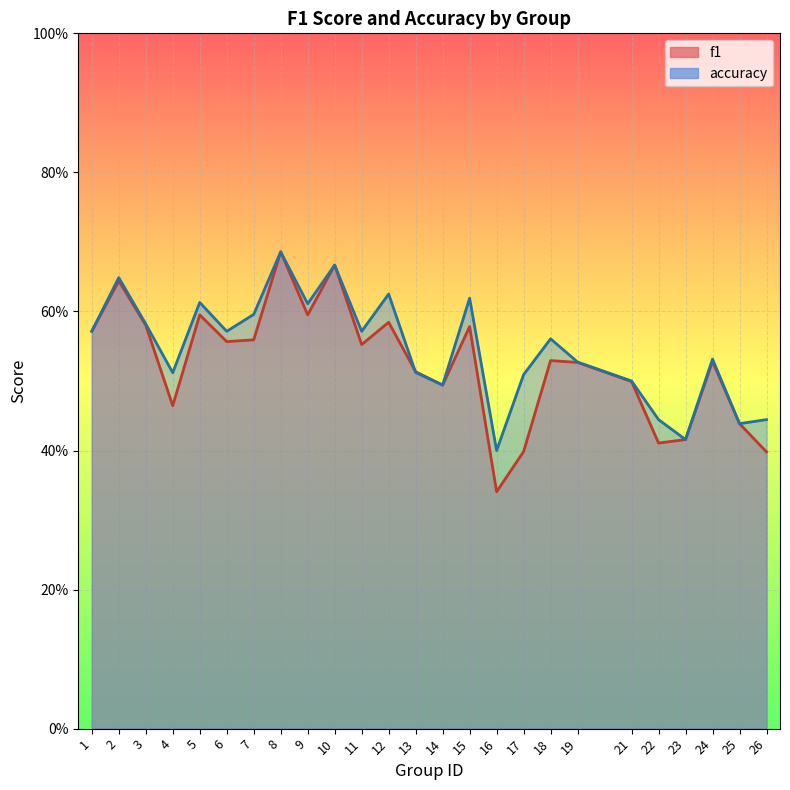

Rank the categories by accuracy value from lowest to highest.

16, 23, 25, 22, 26, 14, 21, 17, 4, 13, 19, 24, 18, 1, 6, 11, 3, 7, 9, 5, 15, 12, 2, 10, 8